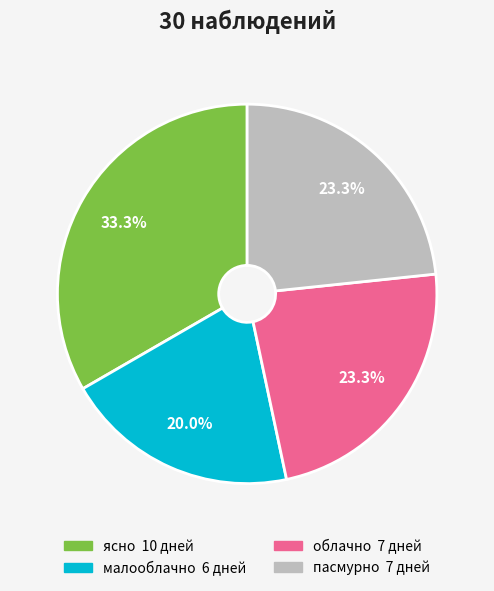

Combined, what portion of the pie is пасмурно and малооблачно?

43.3%